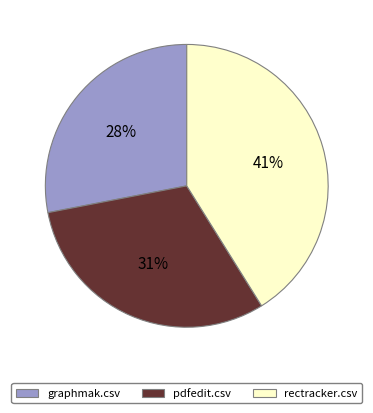

What is the largest slice in the pie chart?

rectracker.csv